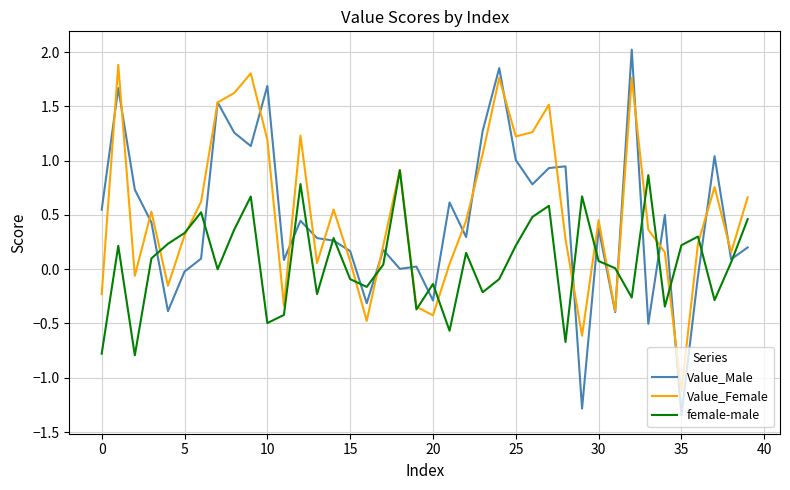

Which series has the widest spread of values?

Value_Male